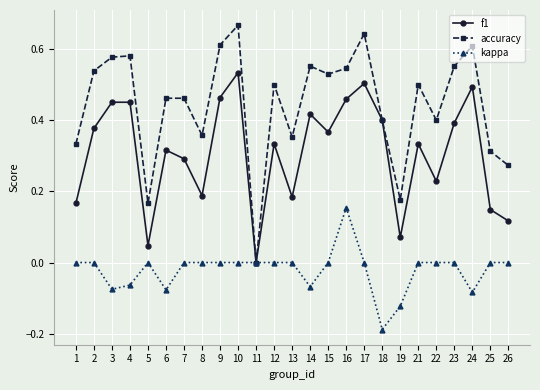

Is the value of kappa at 25 greater than the value of f1 at 15?

No